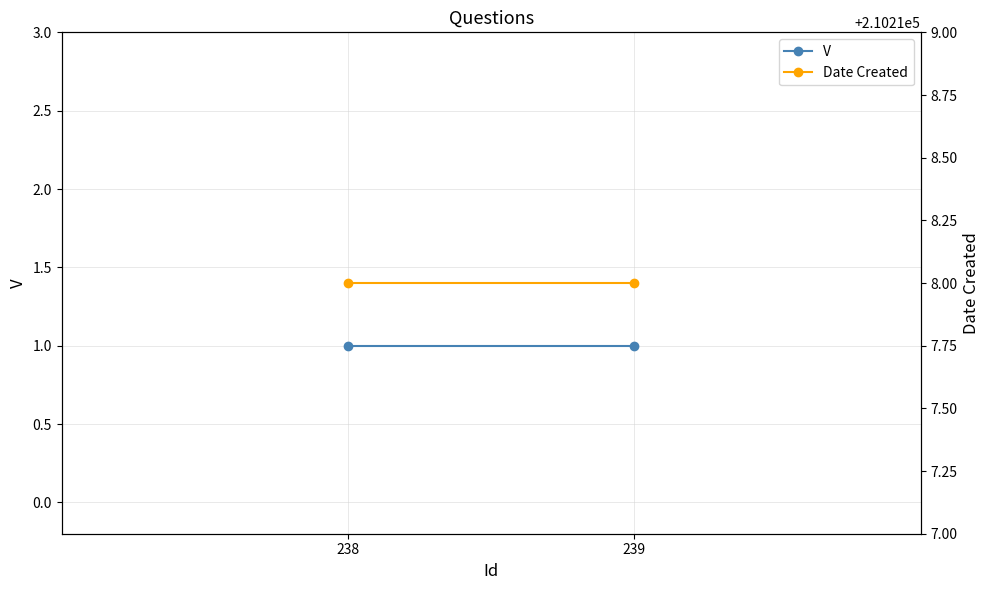

What is the smallest value displayed?

1